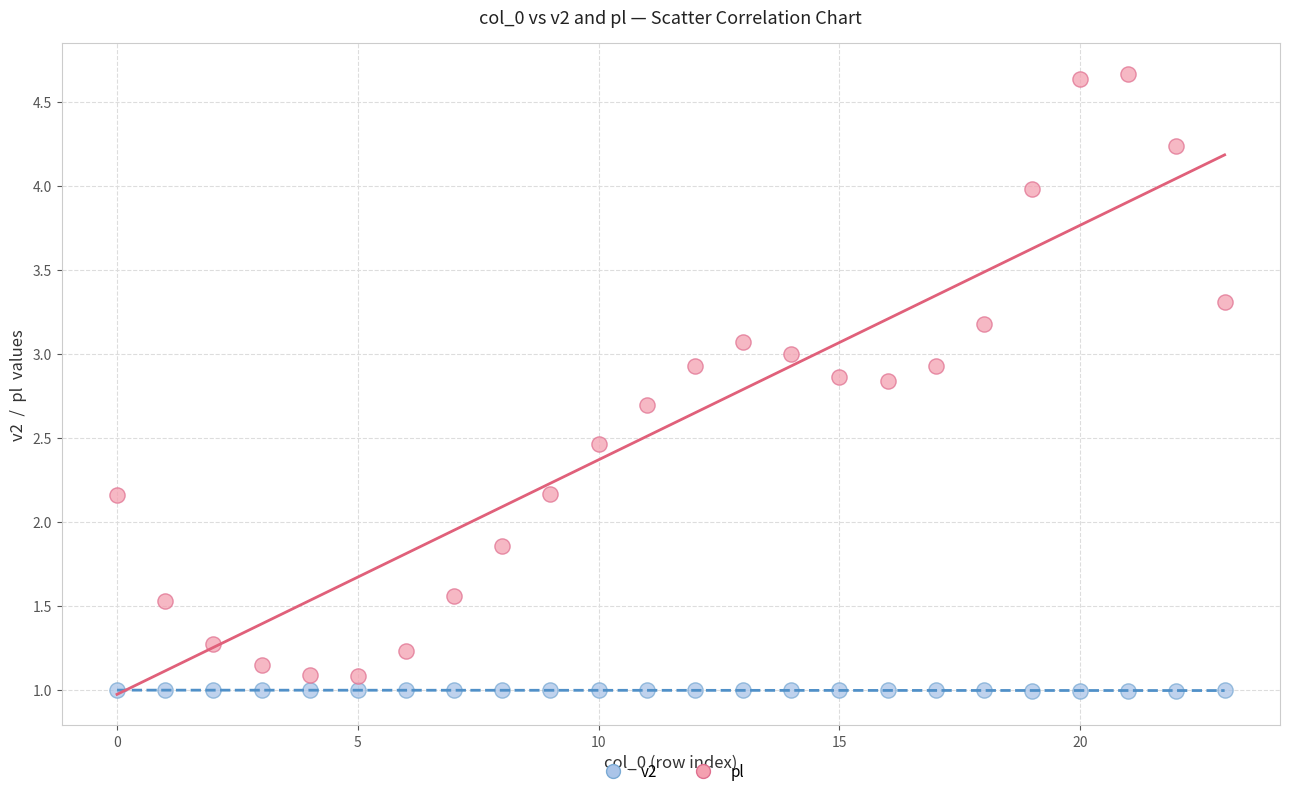

Which series reaches the maximum Y coordinate?

pl